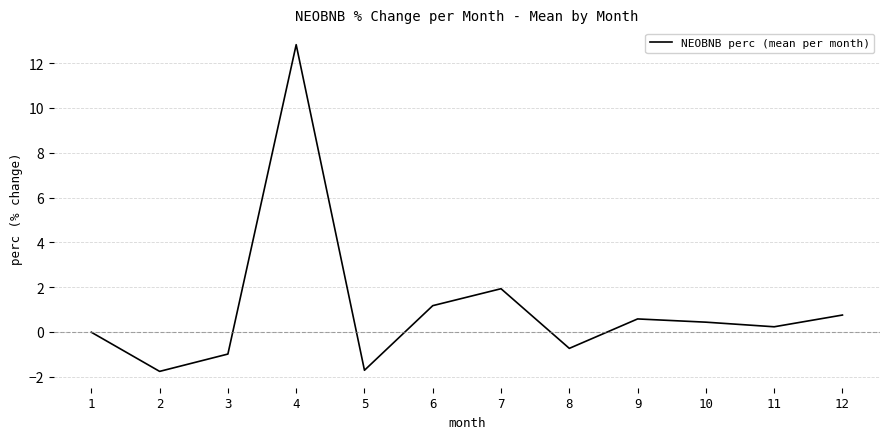

How many series are shown in this chart?

1